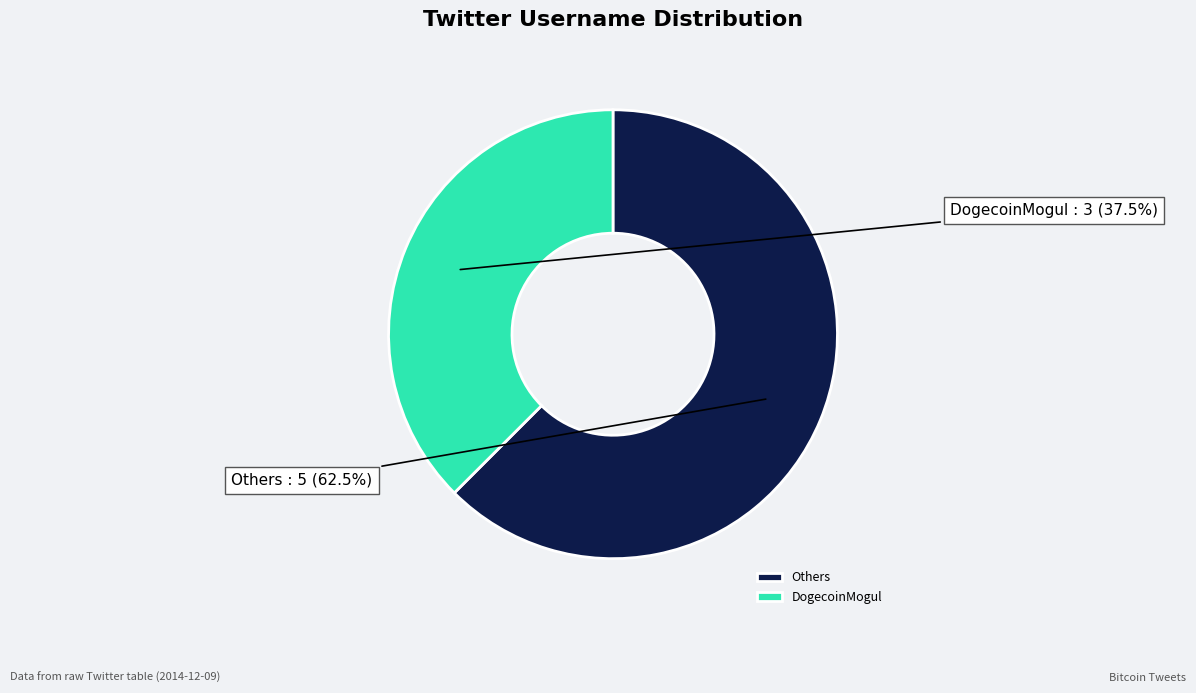

Count the number of slices in the pie.

2